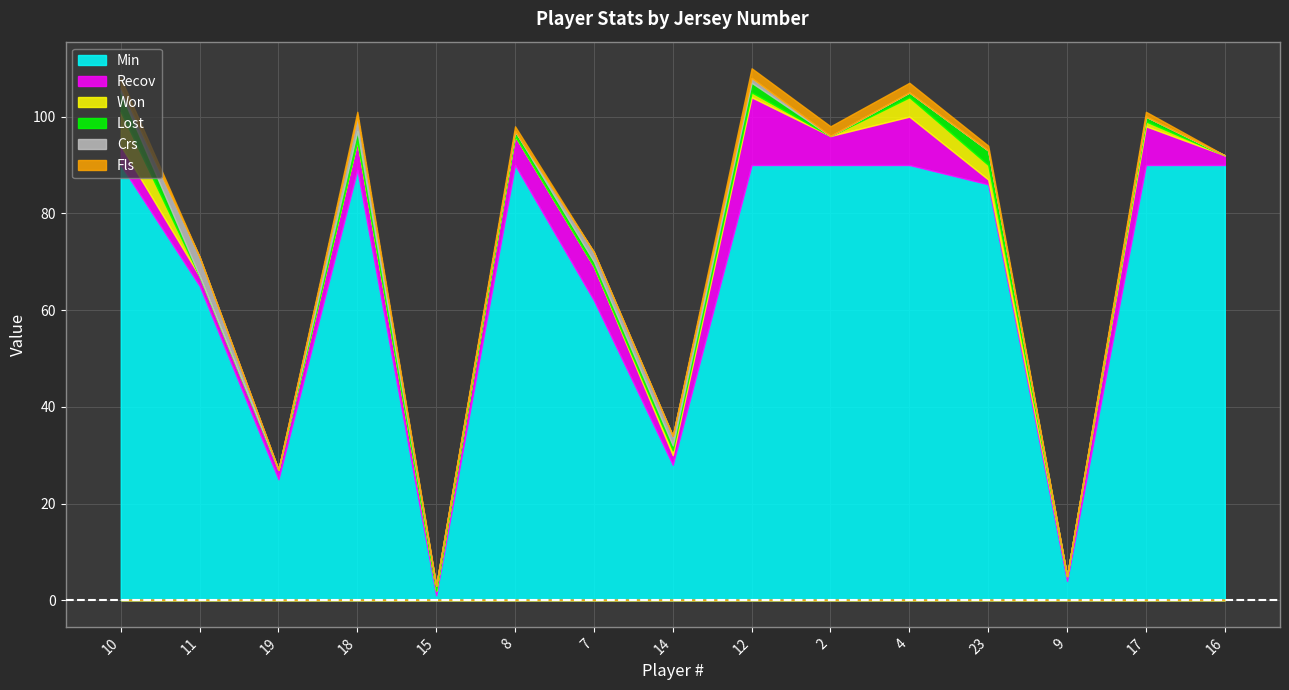

True or false: Min and Recov cross at least once.

False